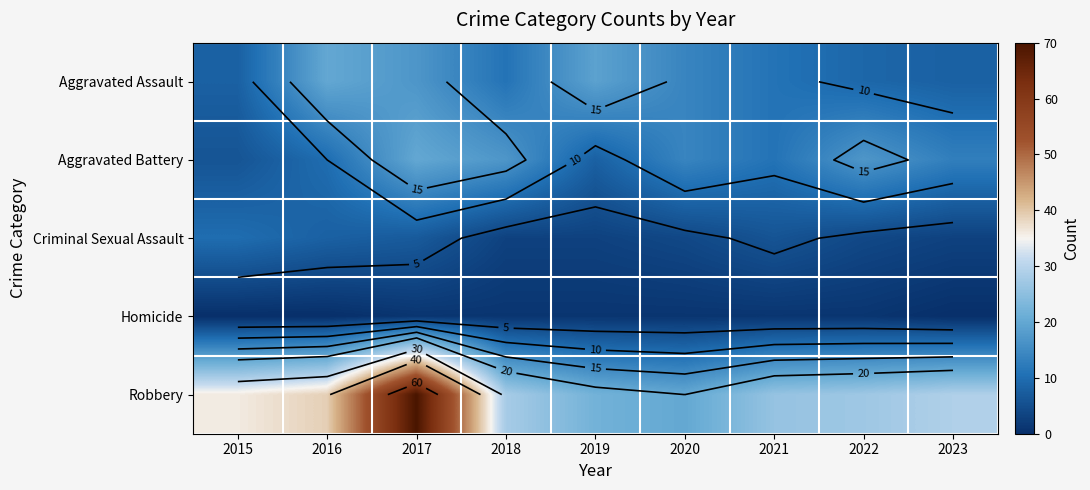

Is the value of Robbery at 2022 greater than the value of Aggravated Assault at 2016?

Yes